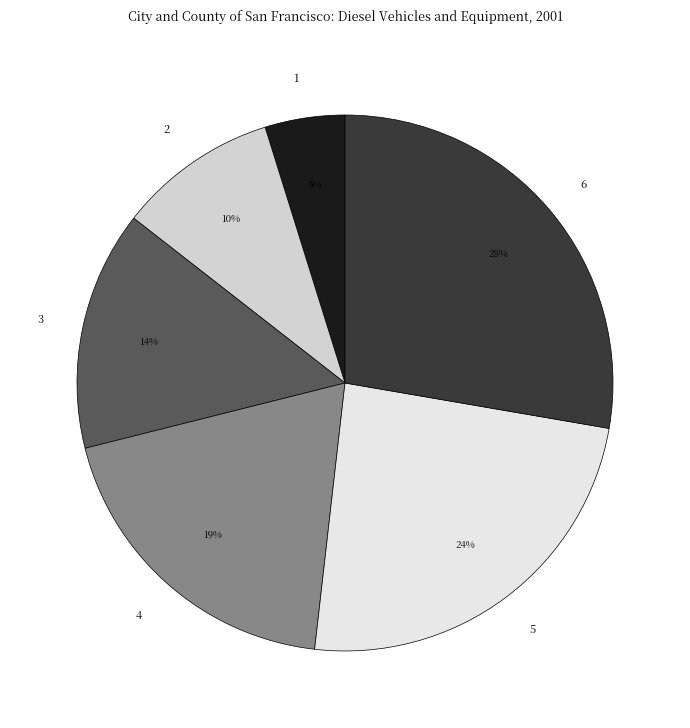

True or false: 1 accounts for 5% of the total.

True